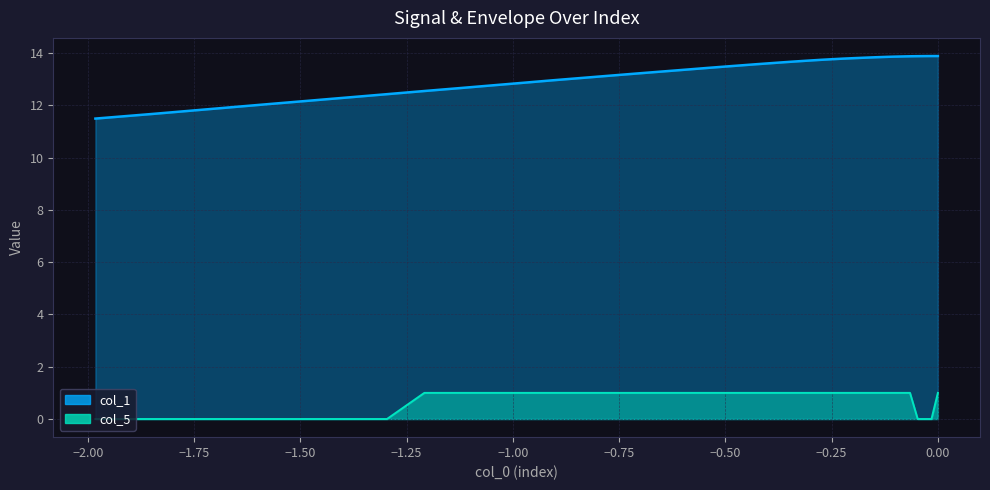

The col_5 series shows 0.7 at −0.50. True or false?

False